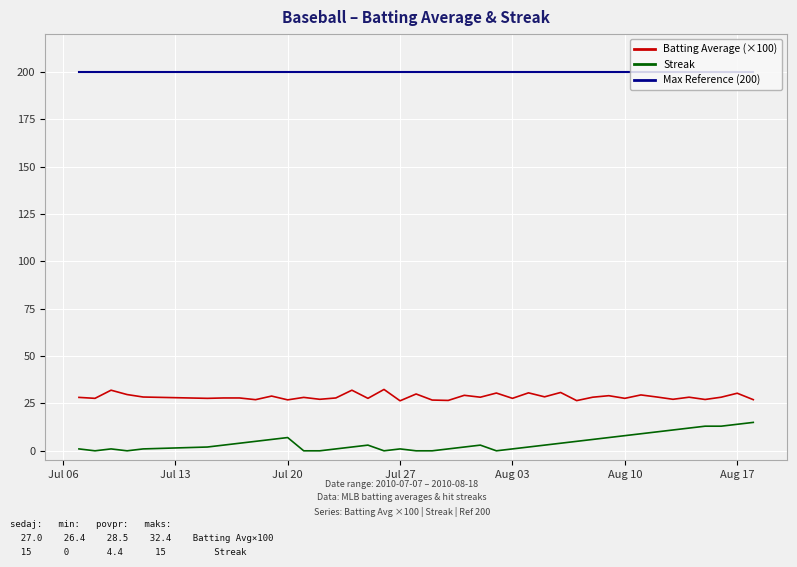

True or false: Batting Average (×100) and Streak intersect in this chart.

False